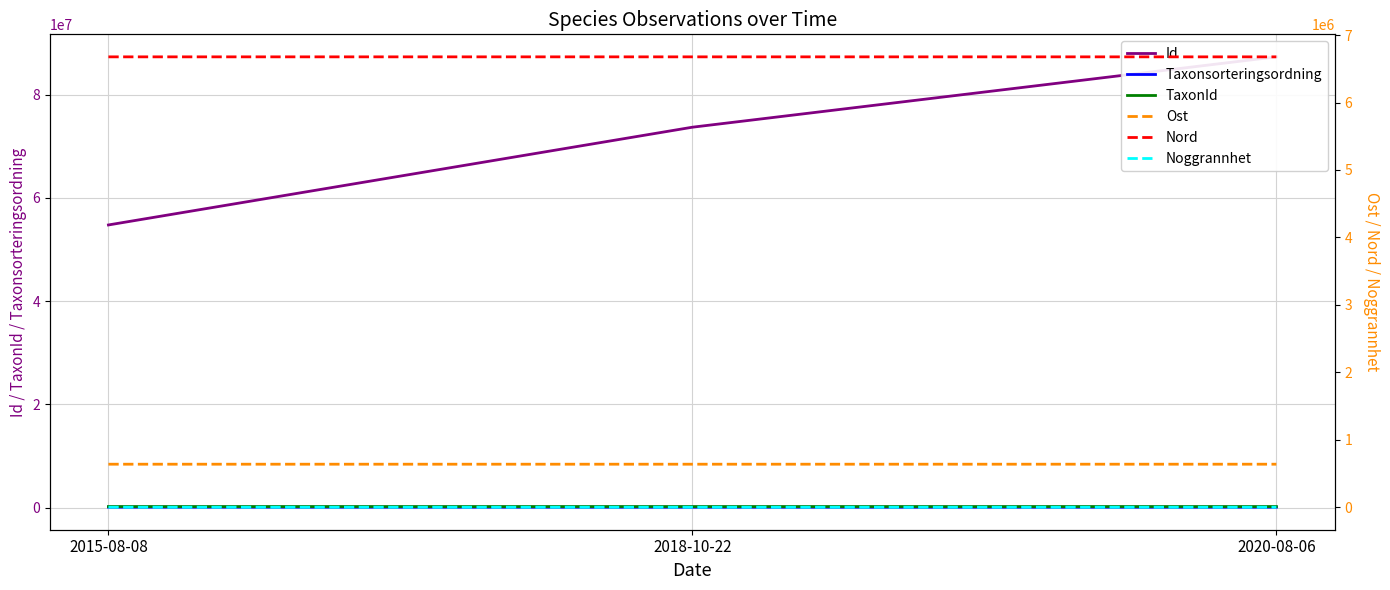

What is the greatest value displayed?

87311978.0